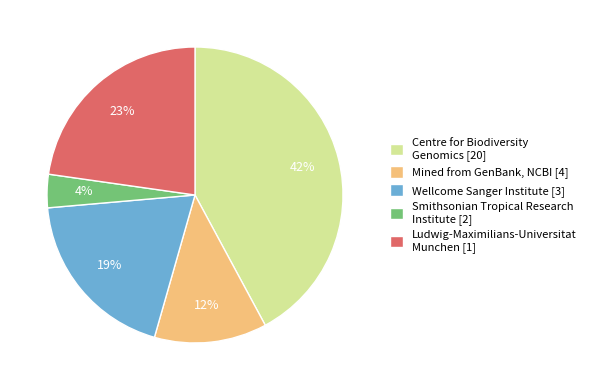

Count the number of slices in the pie.

5